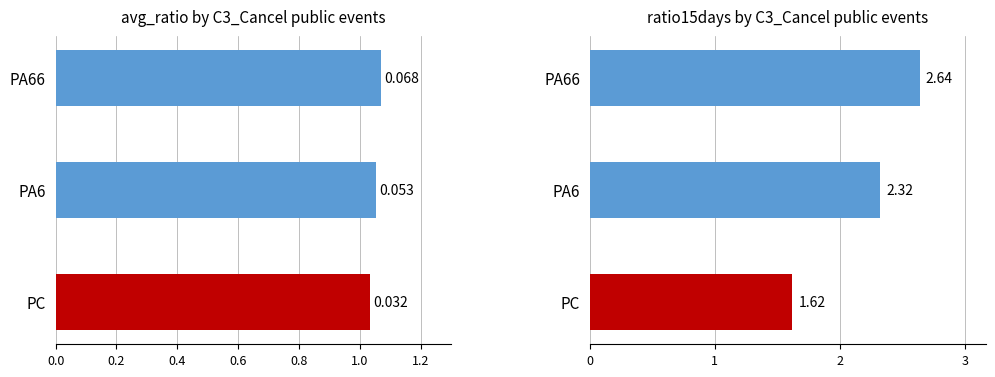

At PA66, list the series in order from largest to smallest.

ratio15days, avg_ratio